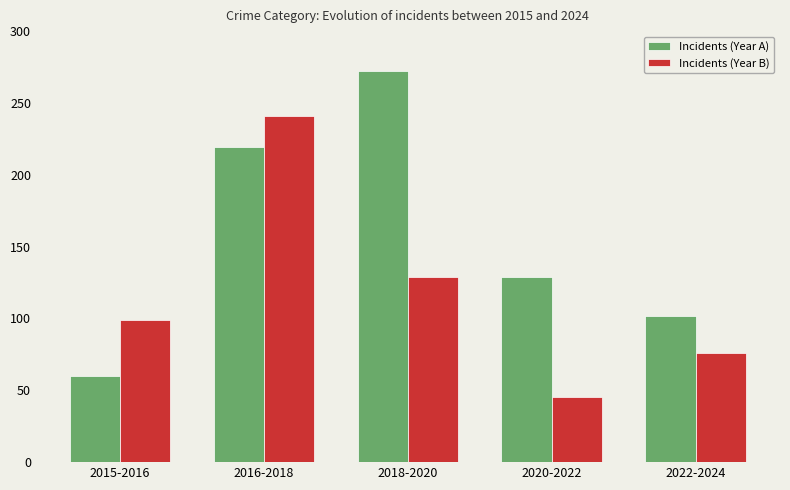

What is the sum of the Incidents (Year A) values at 2015-2016 and 2020-2022?

189